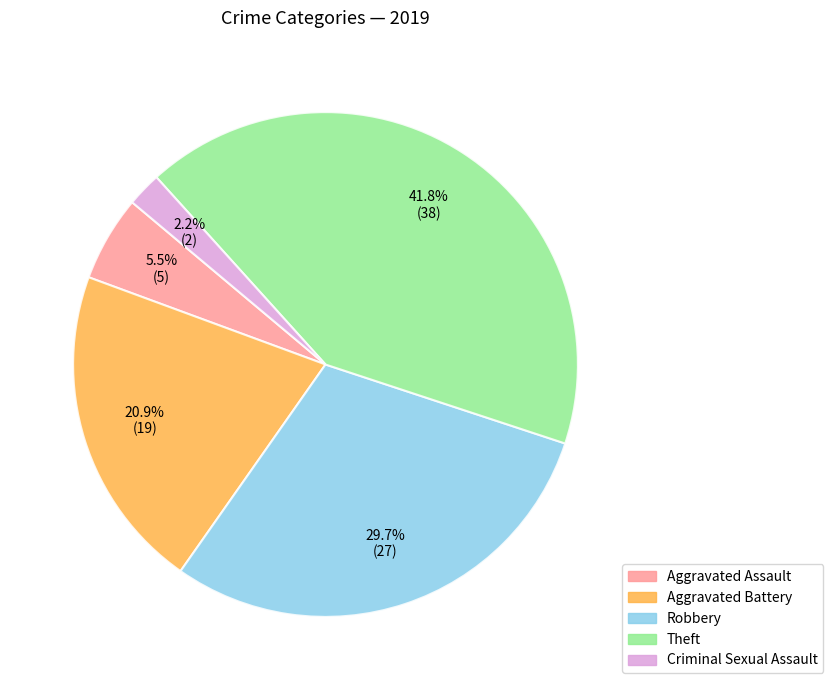

How many segments does this pie chart have?

5